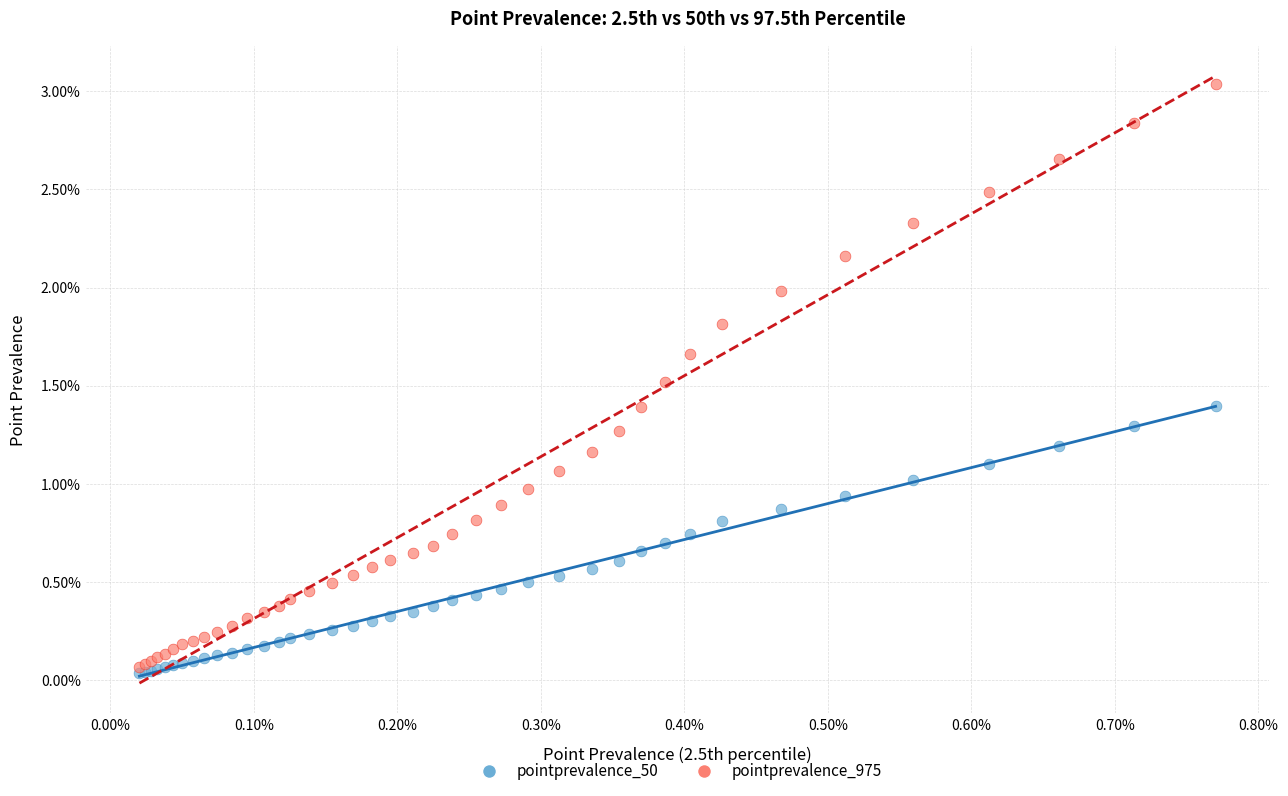

What are all the series names shown in the legend?

pointprevalence_50, pointprevalence_975